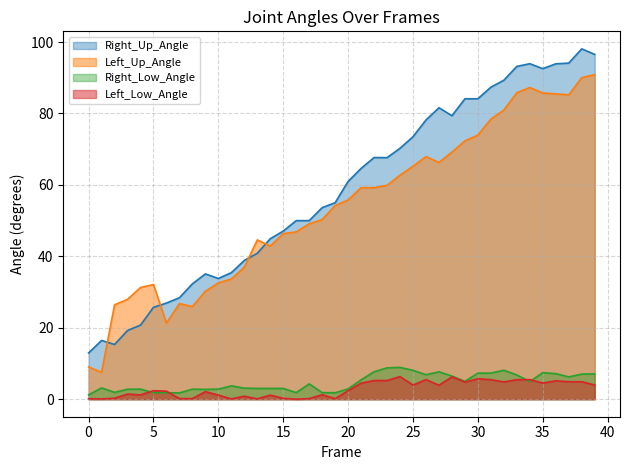

At which category does Right_Up_Angle reach its first local valley?

2